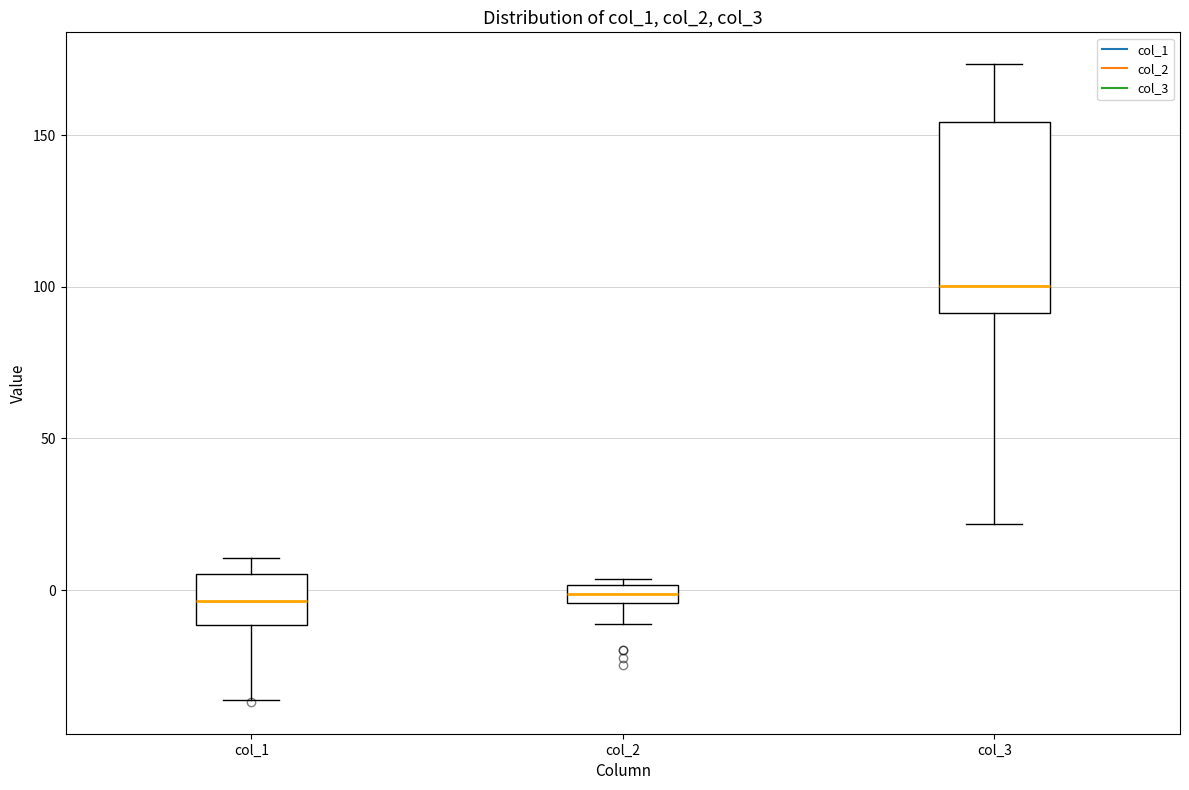

Where is the upper edge of the box for col_2 on the y-axis? The values are not printed on the chart, so give them approximately, as read against the axis.

0